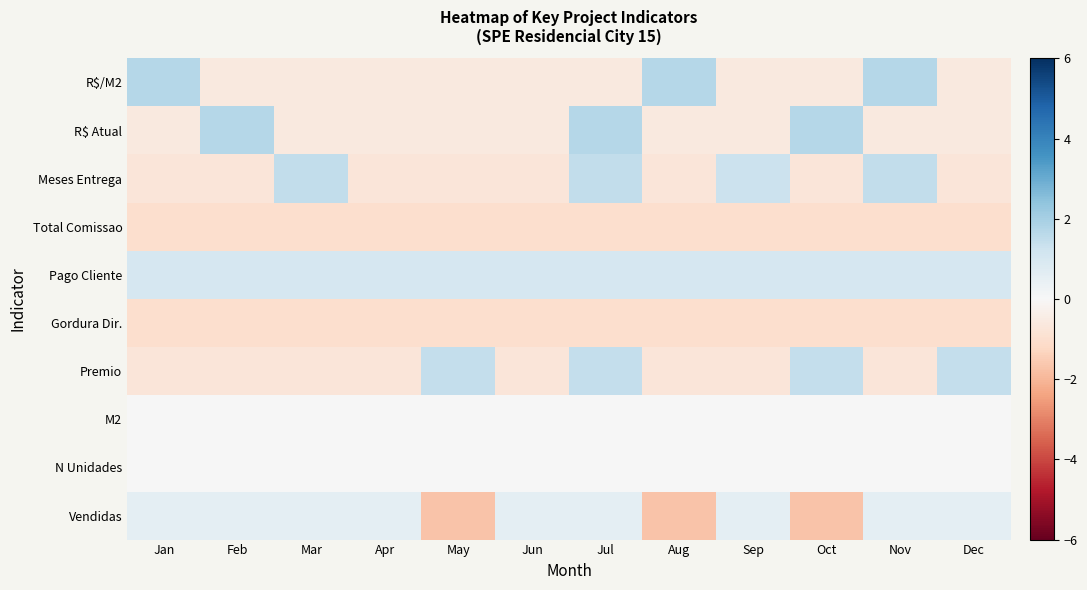

What is the spread (max minus min) of values at Nov?

2.7